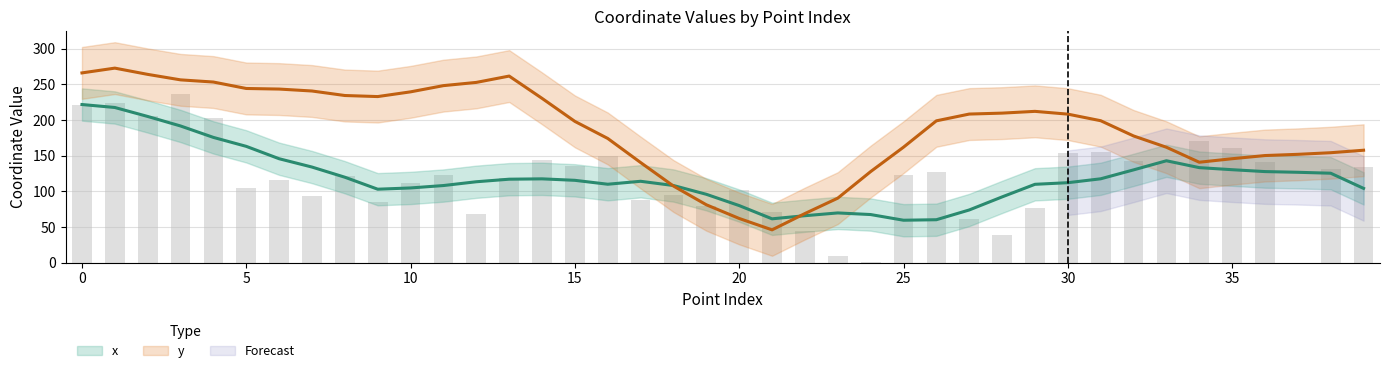

What is the value of the 2nd bar from the left?

223.4